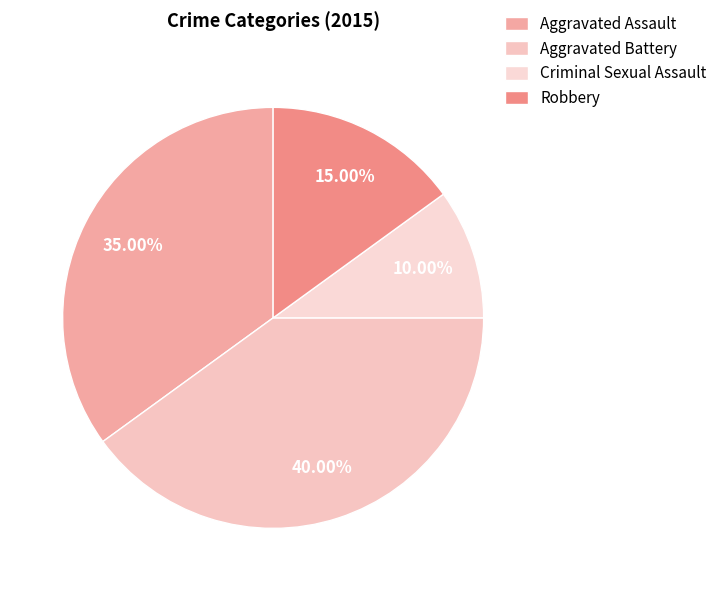

To the nearest percent, what is the difference between the largest and smallest slice percentages?

30%